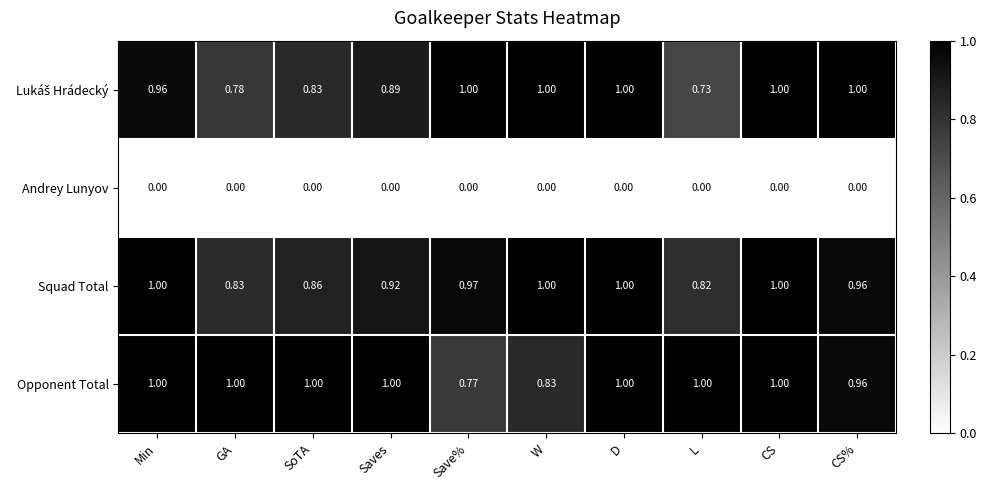

At which label does Squad Total reach its minimum?

L